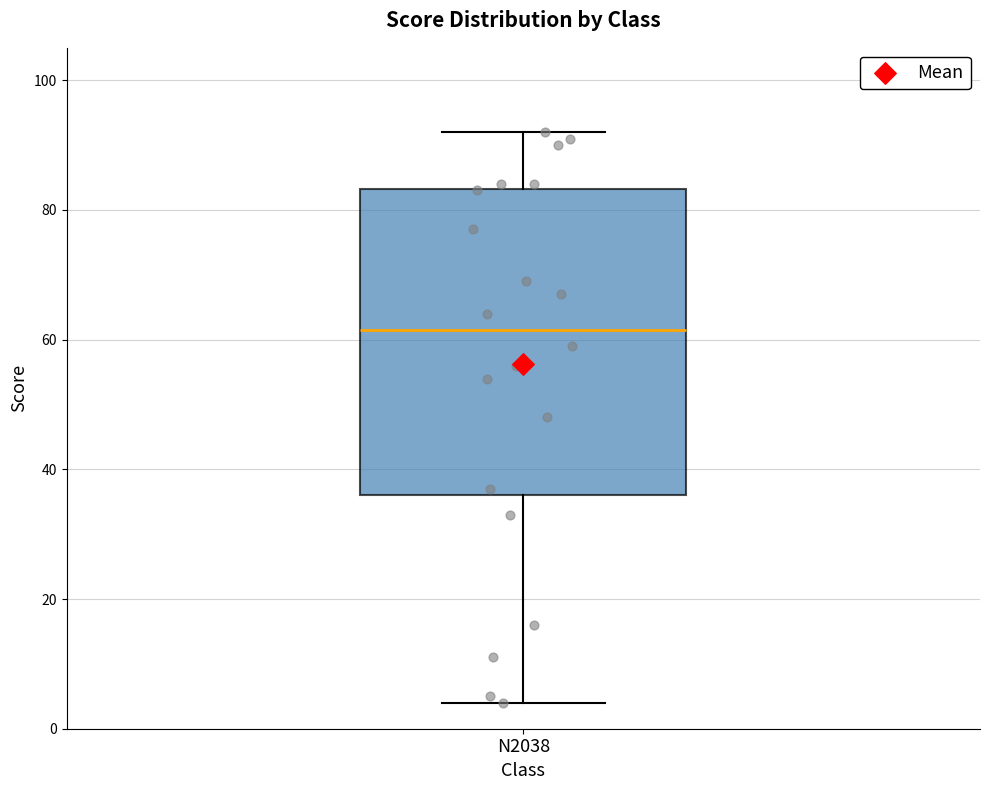

Where does the lower whisker of the box for N2038 end on the y-axis? The values are not printed on the chart, so give them approximately, as read against the axis.

4